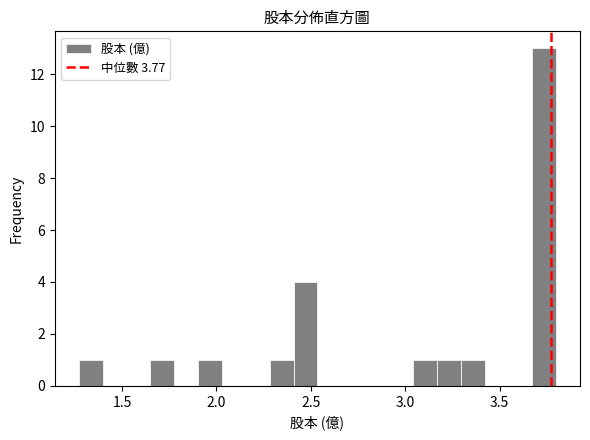

Around what value on the x-axis is the tallest bar? Give the approximate position of its centre, as read against the axis.

3.75